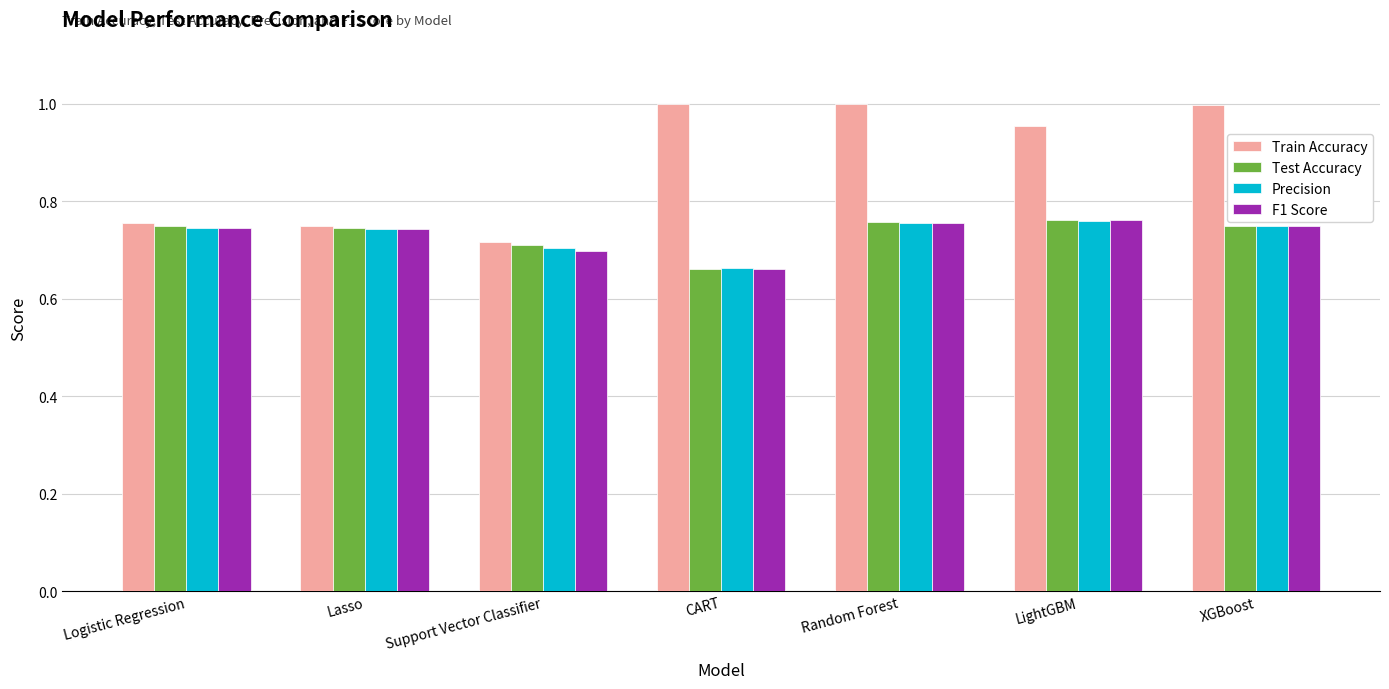

Is the value of Test Accuracy at LightGBM greater than the value of Precision at Support Vector Classifier?

Yes